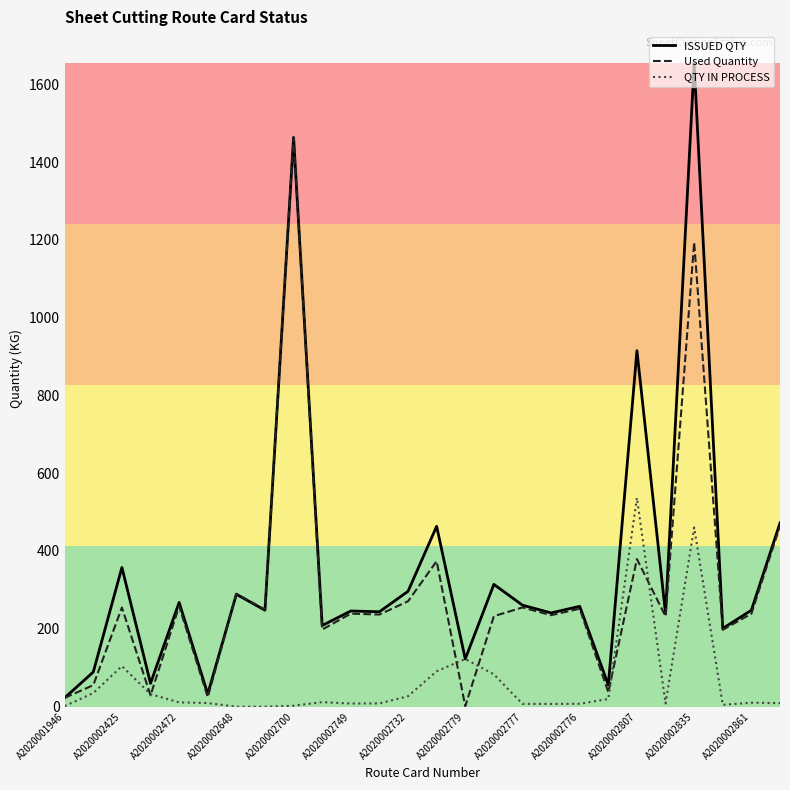

What is the average value of the Used Quantity series?

294.7